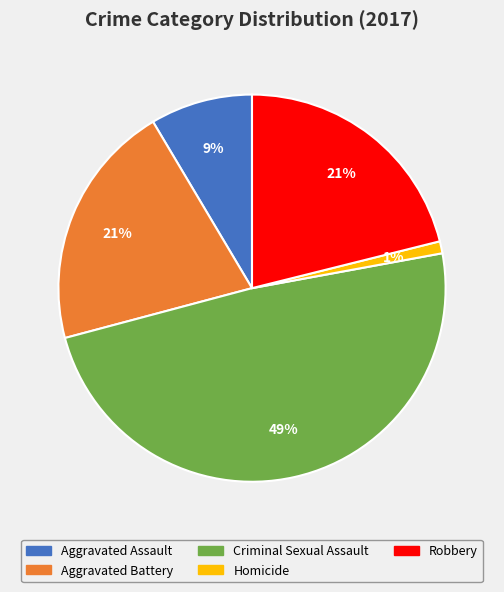

Which category has the smallest portion of the pie?

Homicide